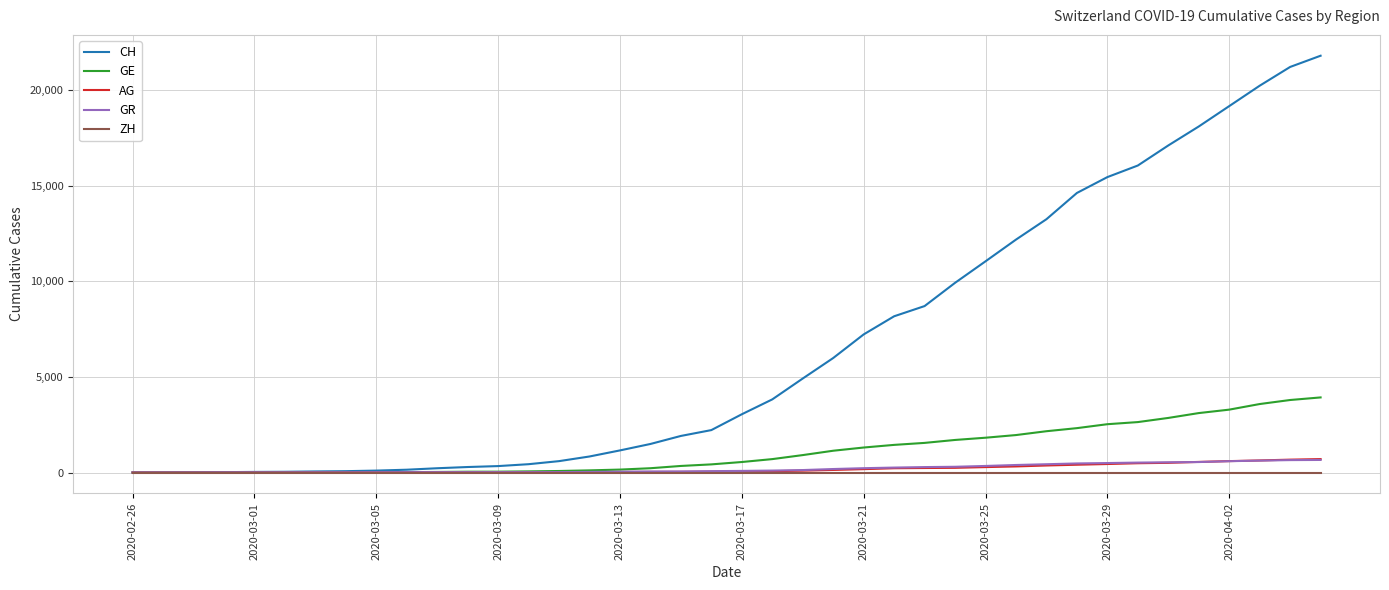

Which series has the largest total across all categories?

CH